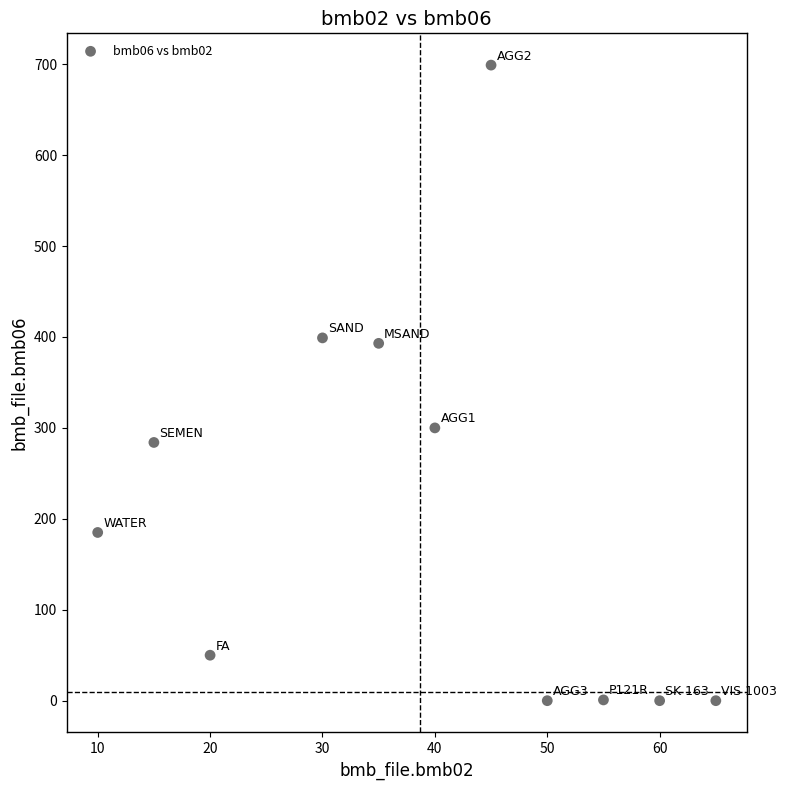

What is the average Y value?

210.1